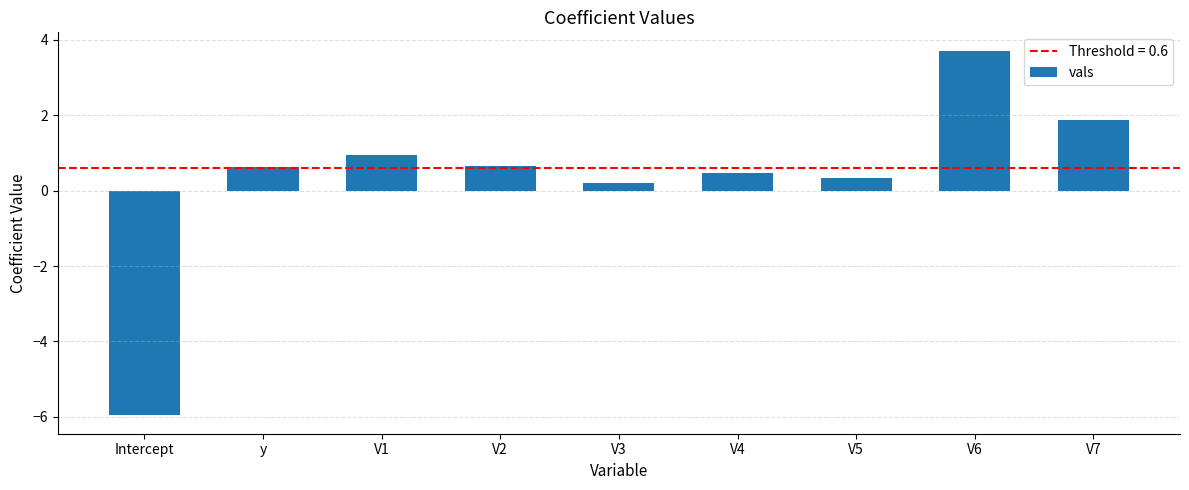

What is the smallest value displayed?

-6.0